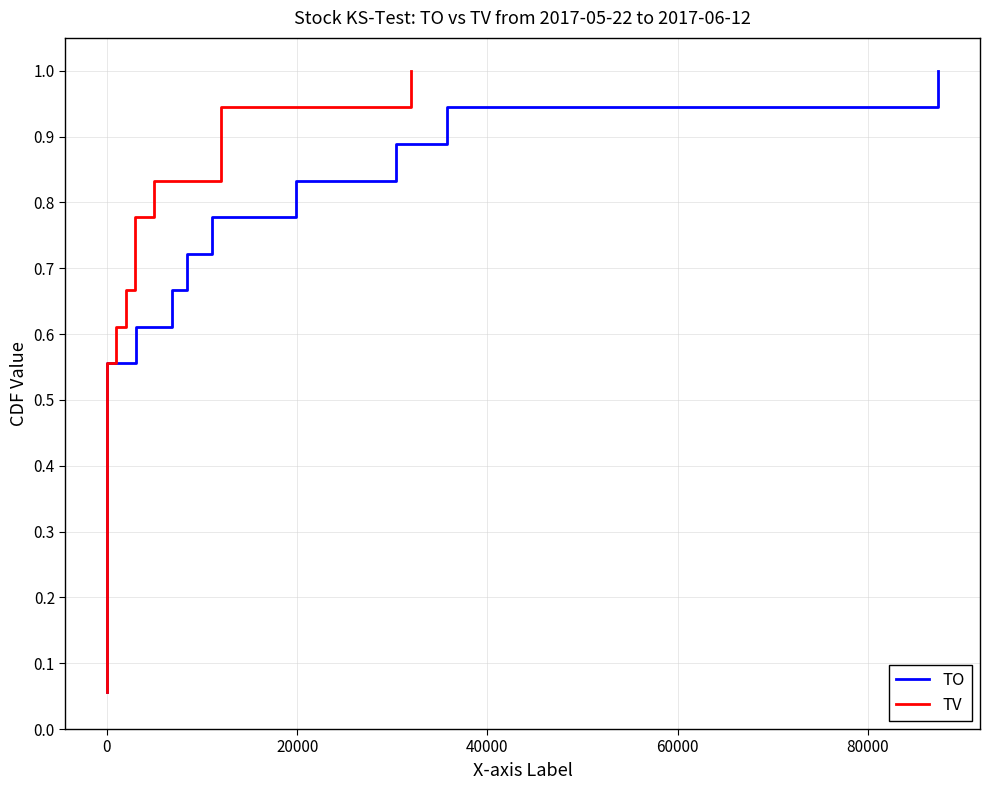

What are all the series names shown in the legend?

TO, TV